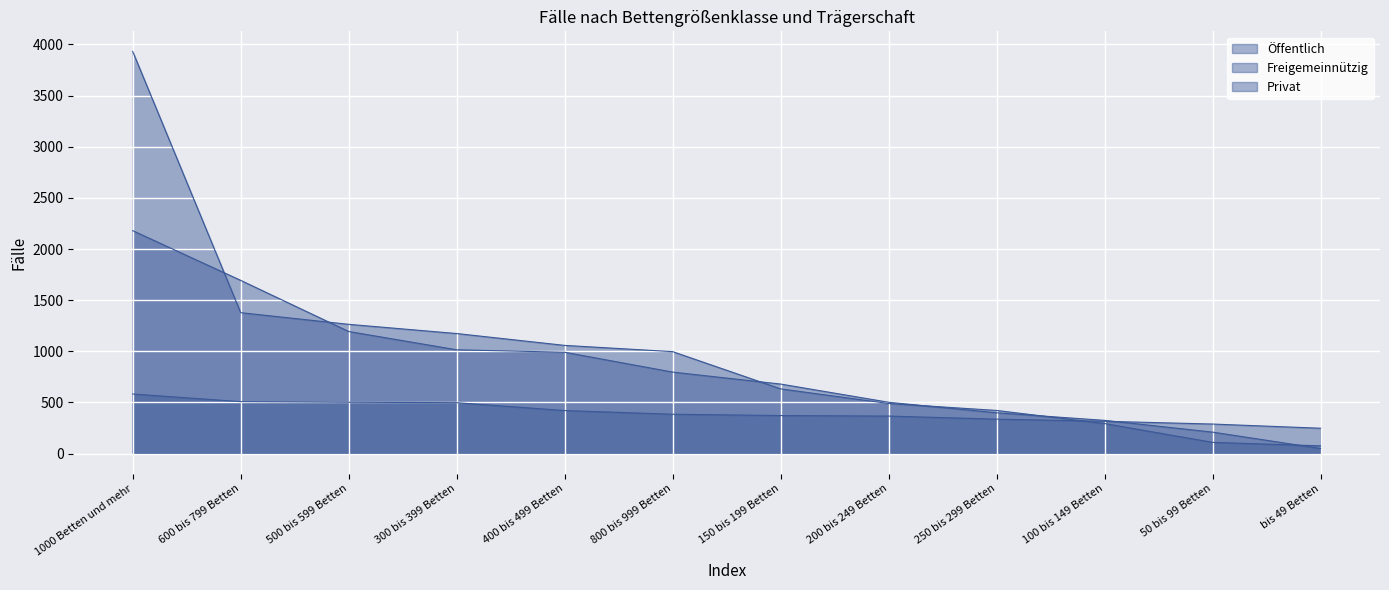

True or false: Öffentlich has a value of 490 at 200 bis 249 Betten.

True